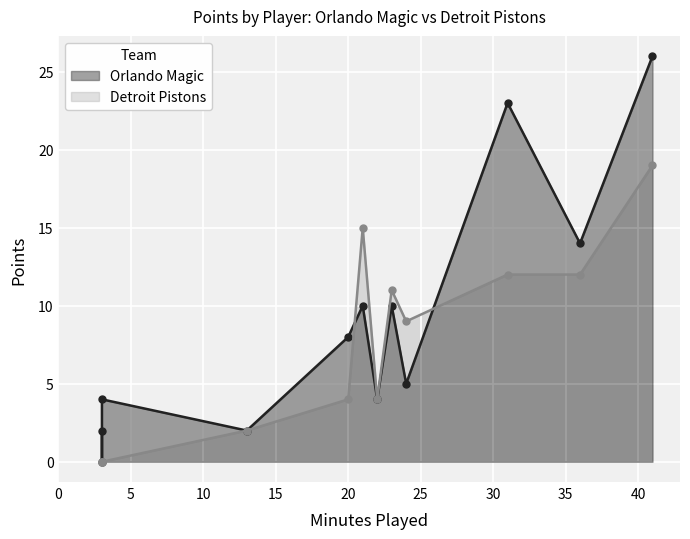

List the series in order of their peak value, highest first.

Orlando Magic, Detroit Pistons